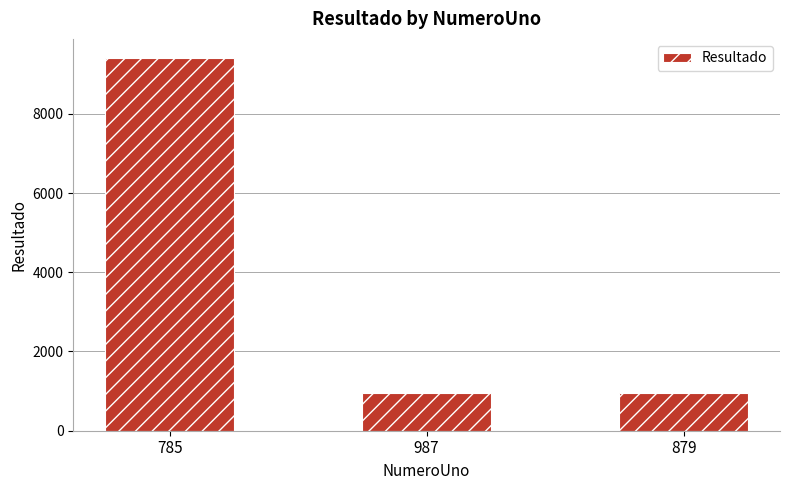

At which label is the value closest to 5181?

879